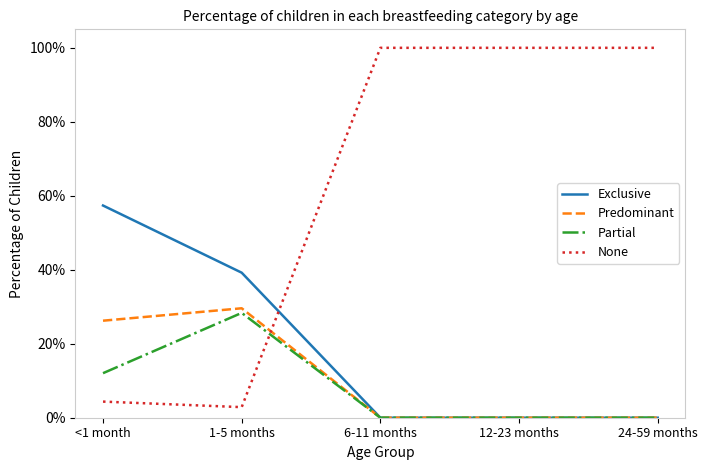

Which series has the widest spread of values?

None